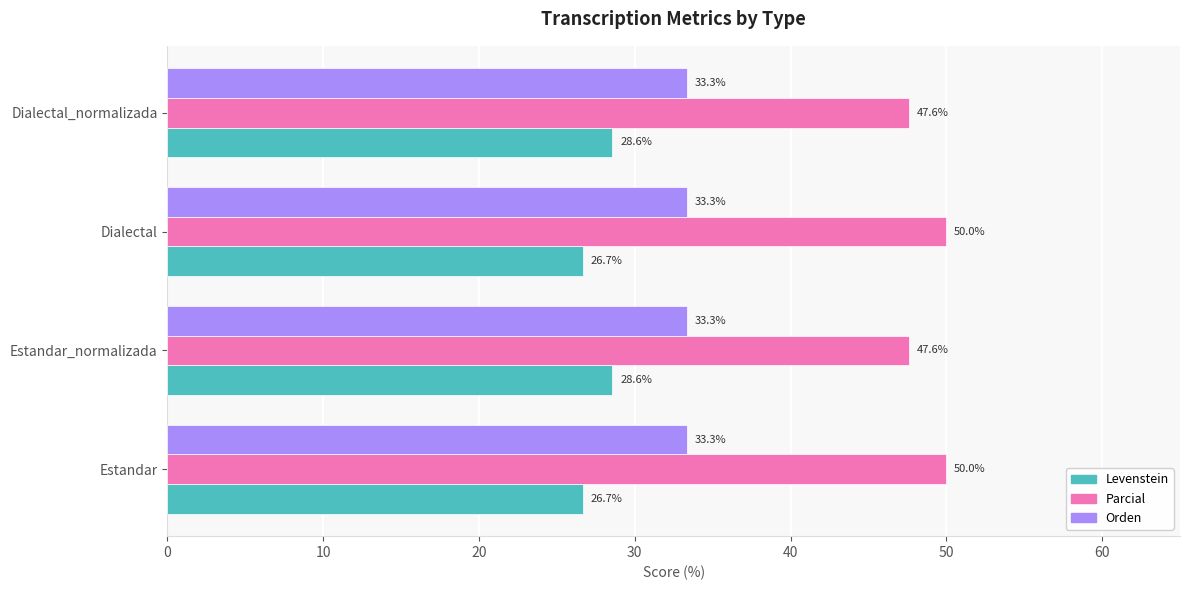

Which series changed the most between Dialectal and Dialectal_normalizada?

Parcial